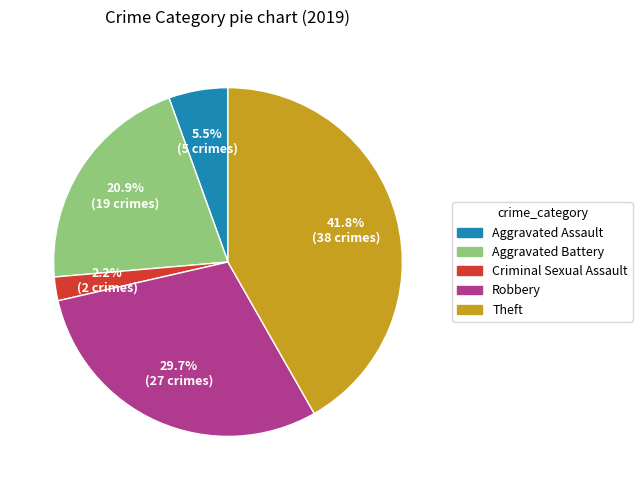

What percentage do Theft and Aggravated Battery together represent?

62.6%